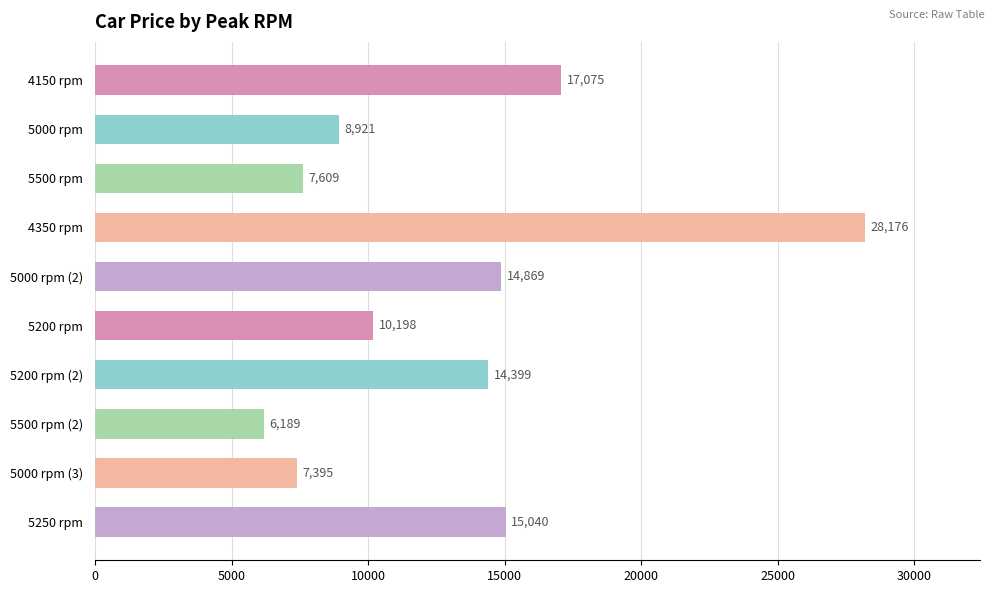

What is the value of the 9th bar from the top?

7395